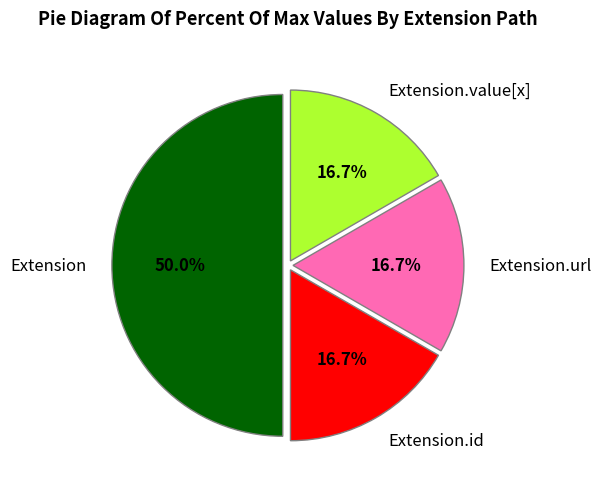

What portion of the pie excludes Extension?

50.0%